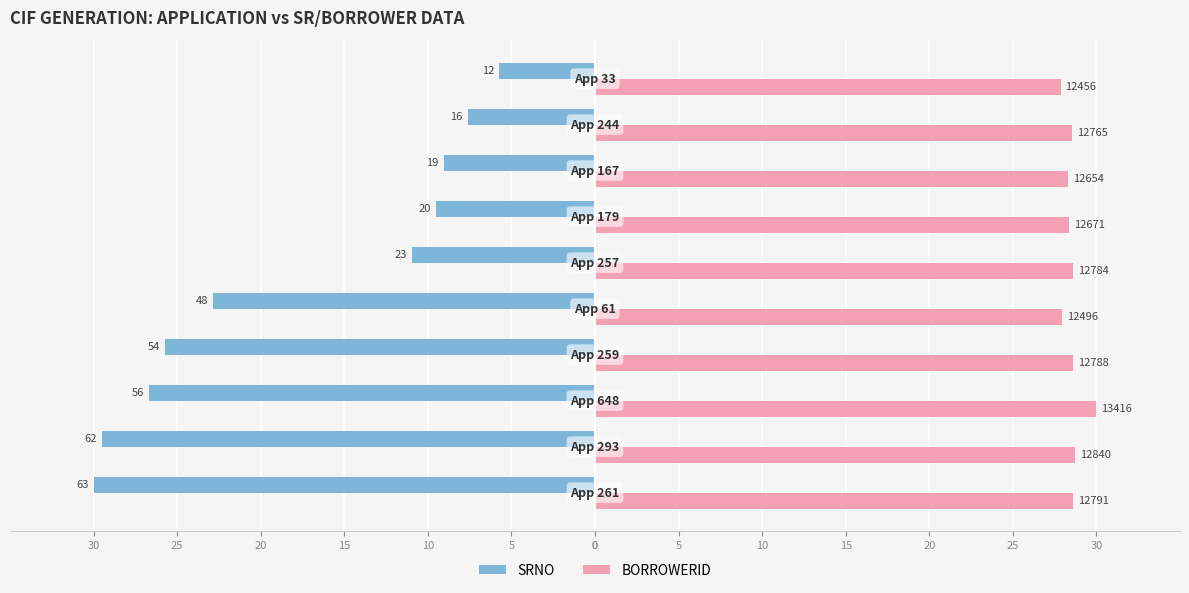

What is the value of the BORROWERID bar at the 9th from the left?

28.7